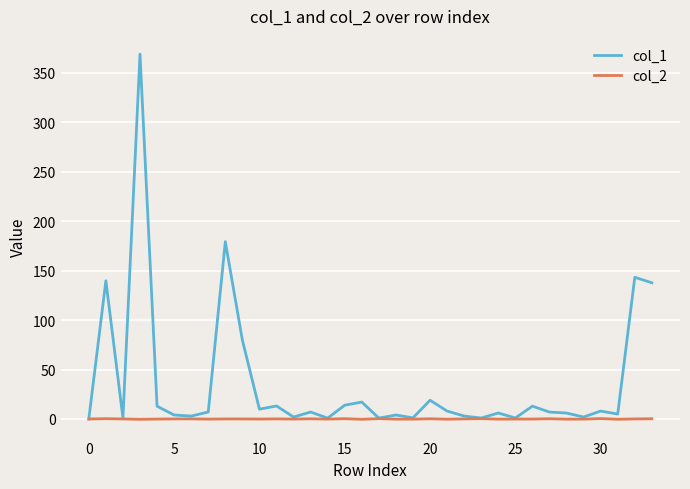

List the series in order of their overall mean, highest first.

col_1, col_2